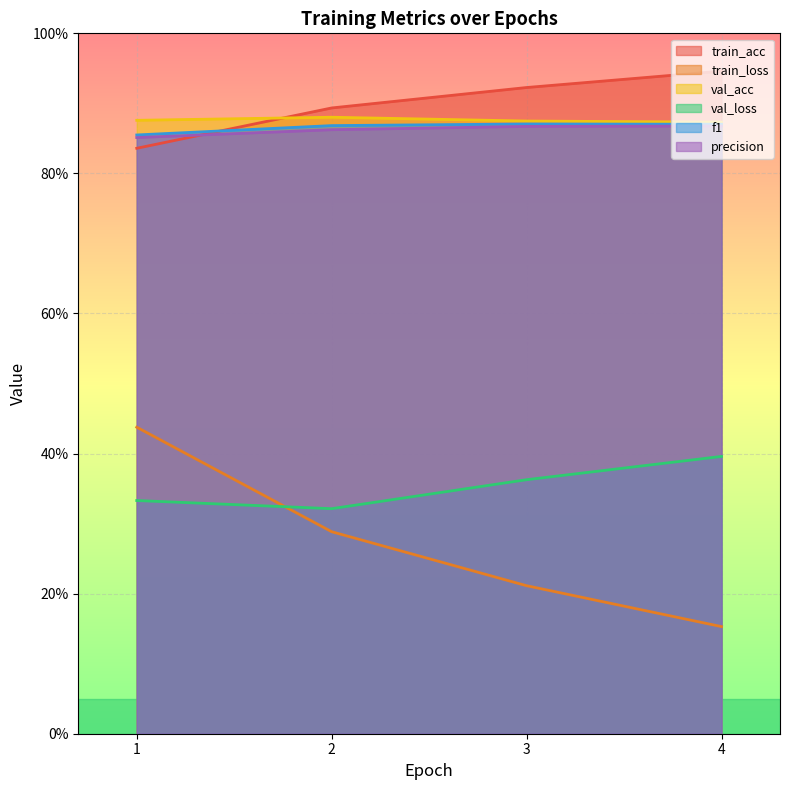

What are all the series names shown in the legend?

train_acc, train_loss, val_acc, val_loss, f1, precision